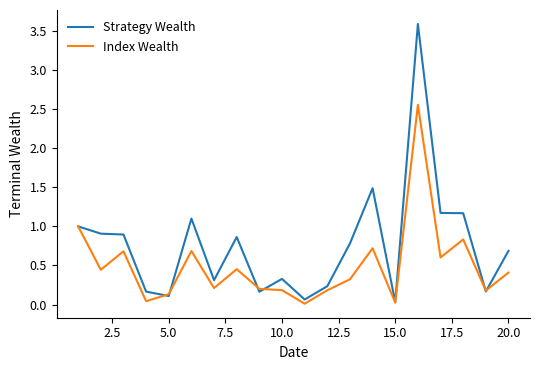

What is the maximum value shown in the chart?

3.6